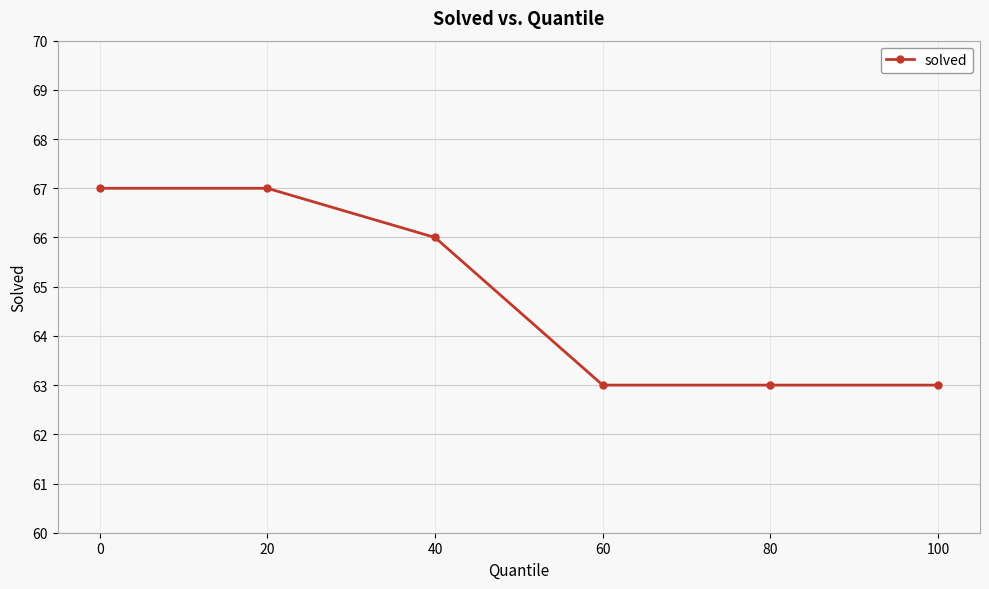

The chart shows a value of 14 at 60. True or false?

False